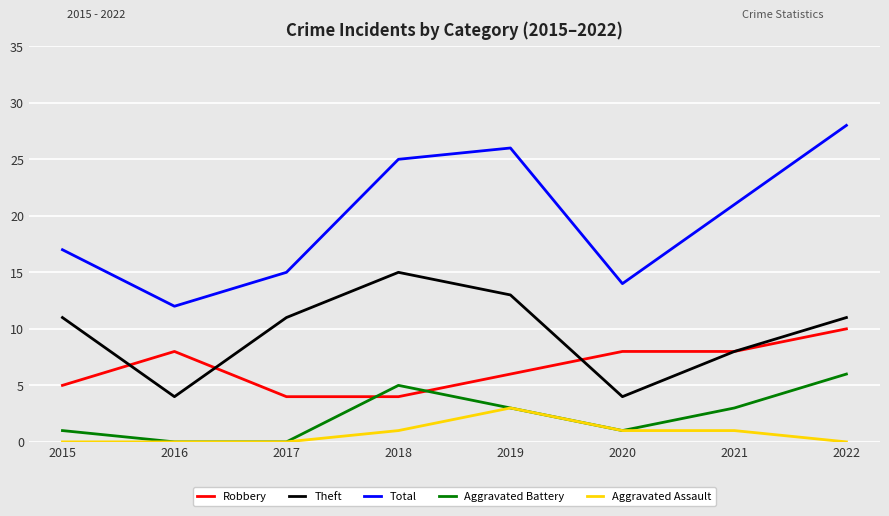

True or false: Aggravated Battery and Theft intersect in this chart.

False